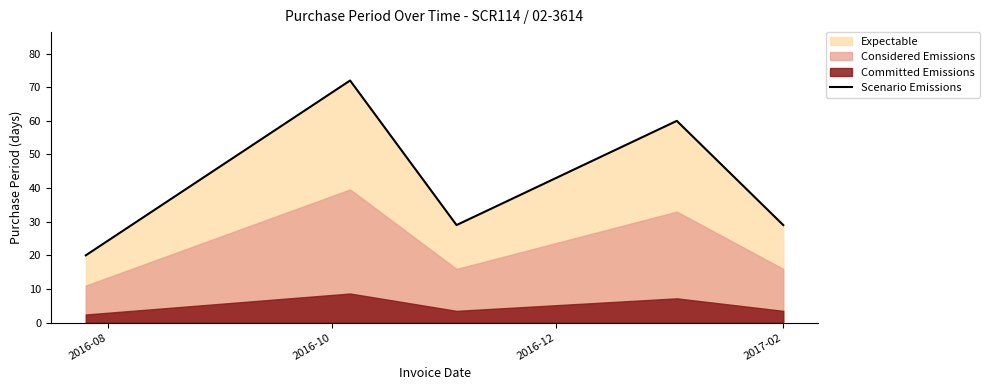

What is the maximum value for Scenario Emissions?

72